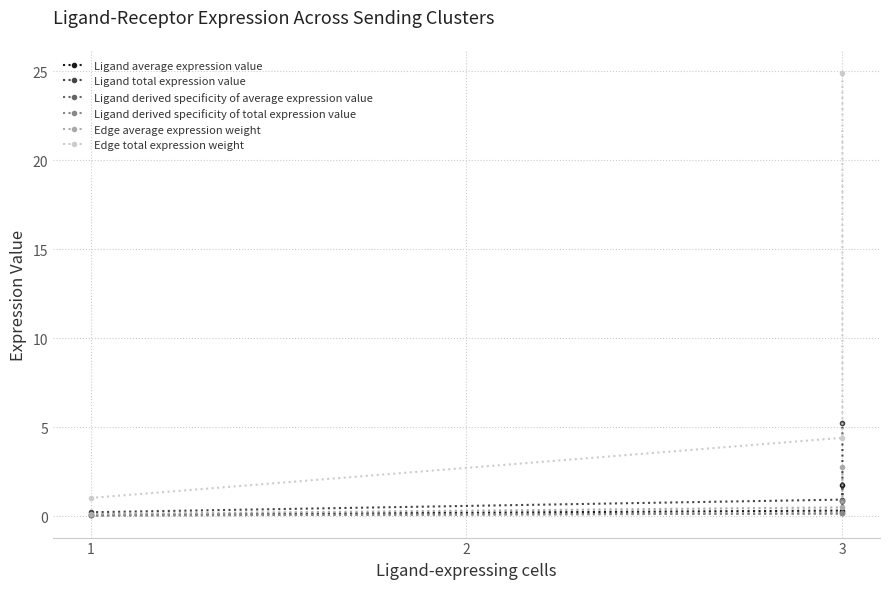

True or false: Ligand average expression value has a value of 0.1 at 1.

True